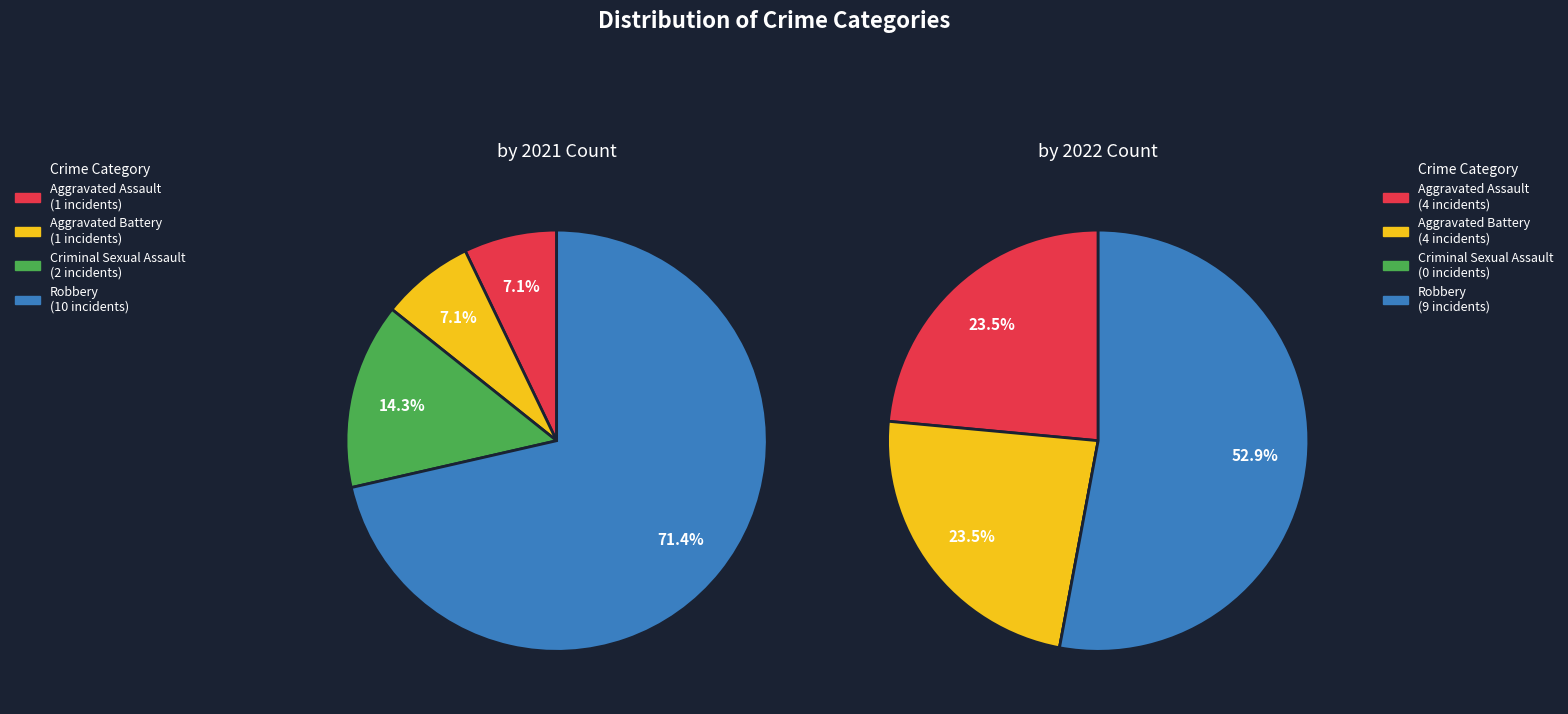

Combined, what portion of the pie is Robbery and Aggravated Assault?

78.6%